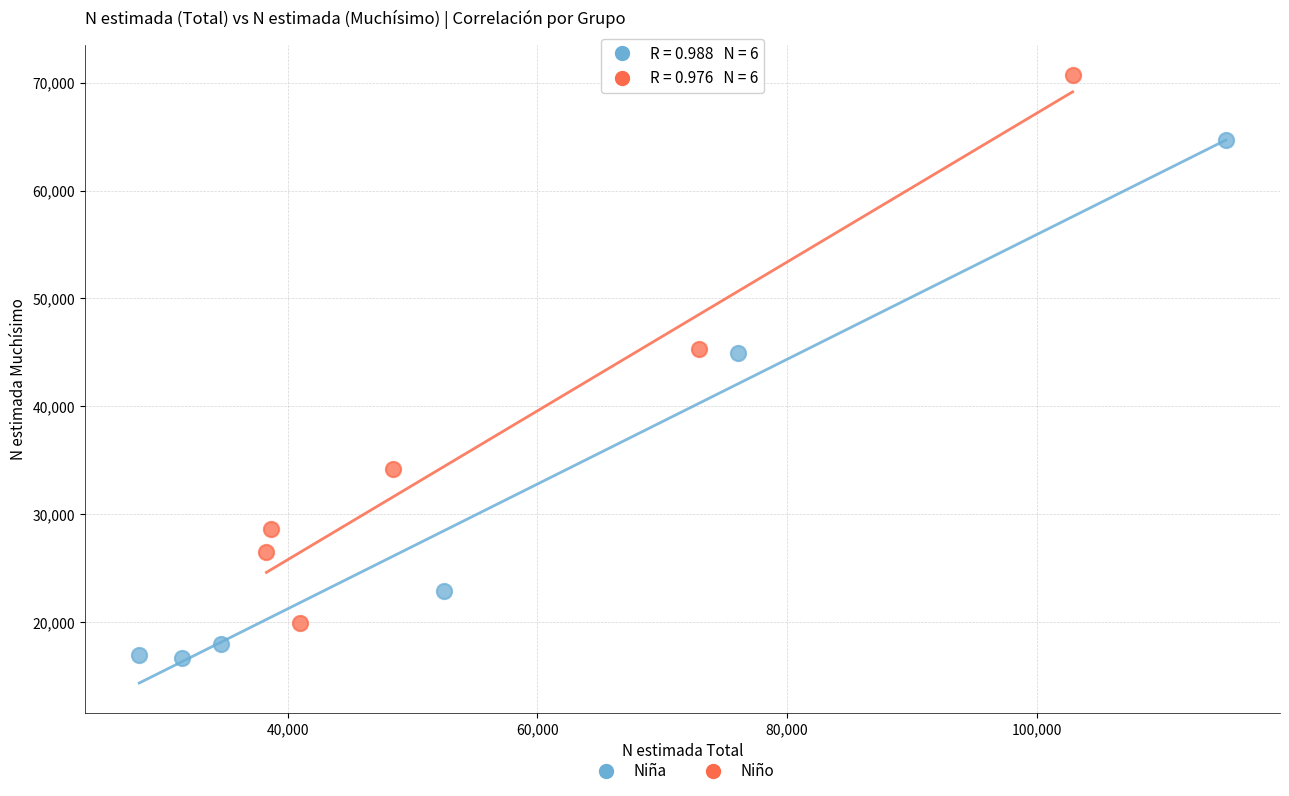

Which series reaches the maximum Y coordinate?

Niño